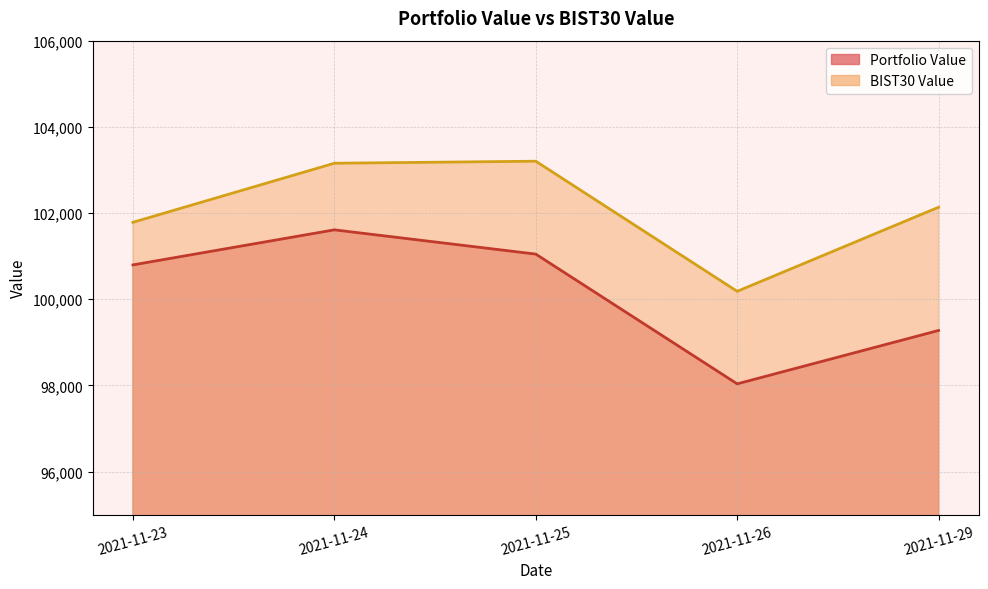

In BIST30 Value, how many points are higher than both neighbors (excluding endpoints)?

1